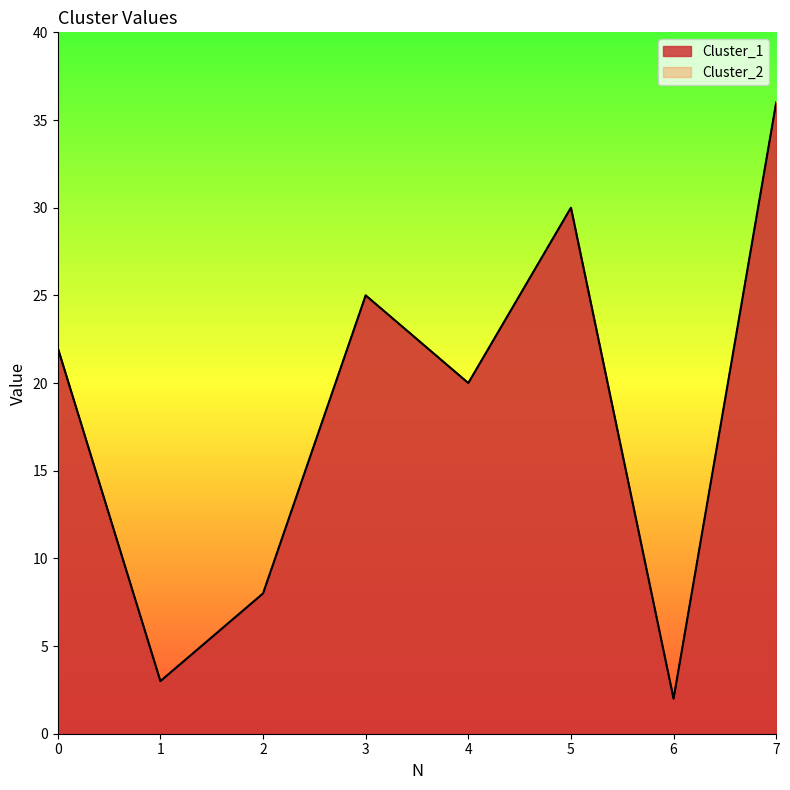

Where is the first local minimum for Cluster_1?

1